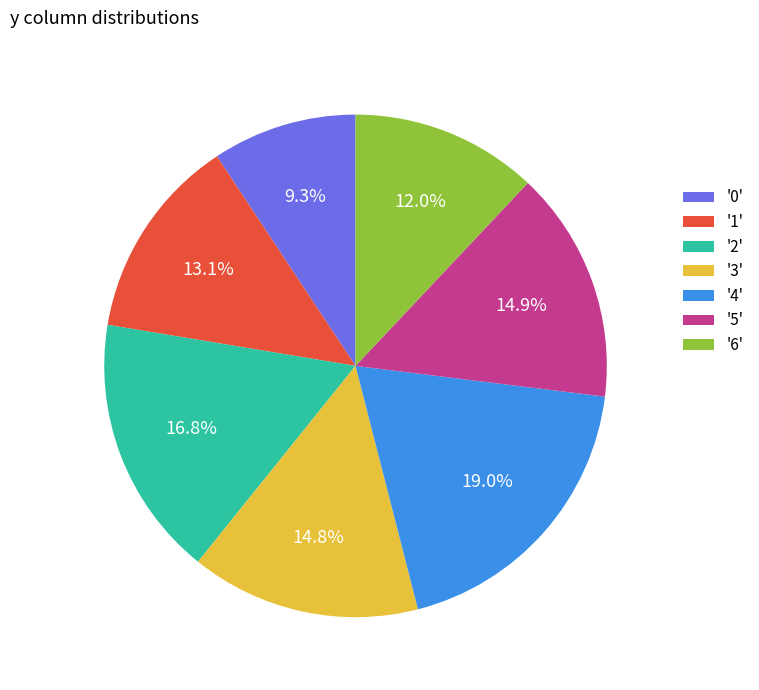

Does '6' account for over 50% of the chart?

No